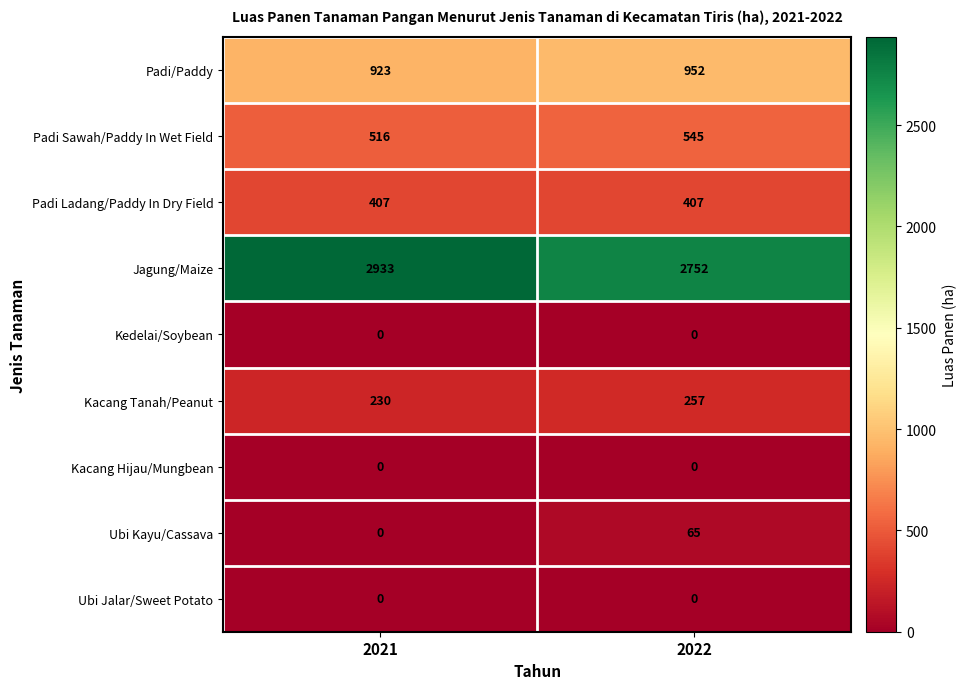

How many categories are shown in the chart?

2